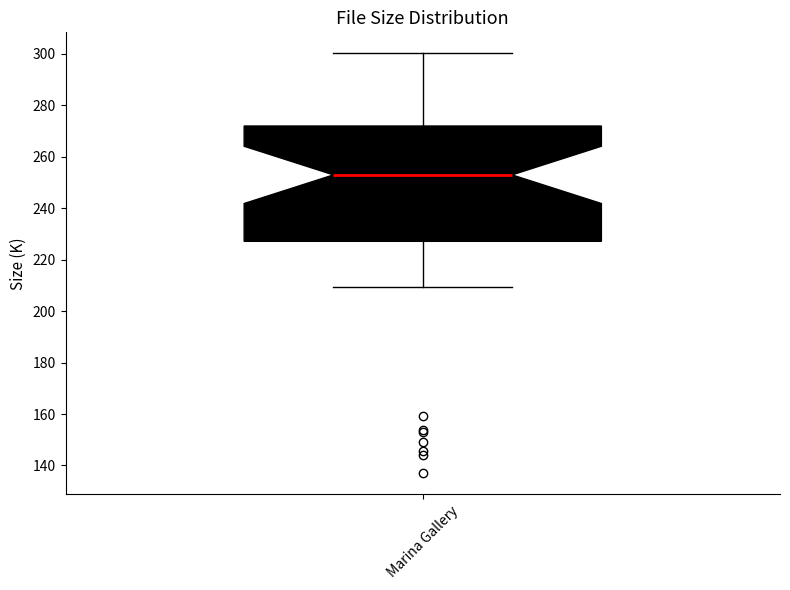

Where does the upper whisker of the box for Marina Gallery end on the y-axis? The values are not printed on the chart, so give them approximately, as read against the axis.

300